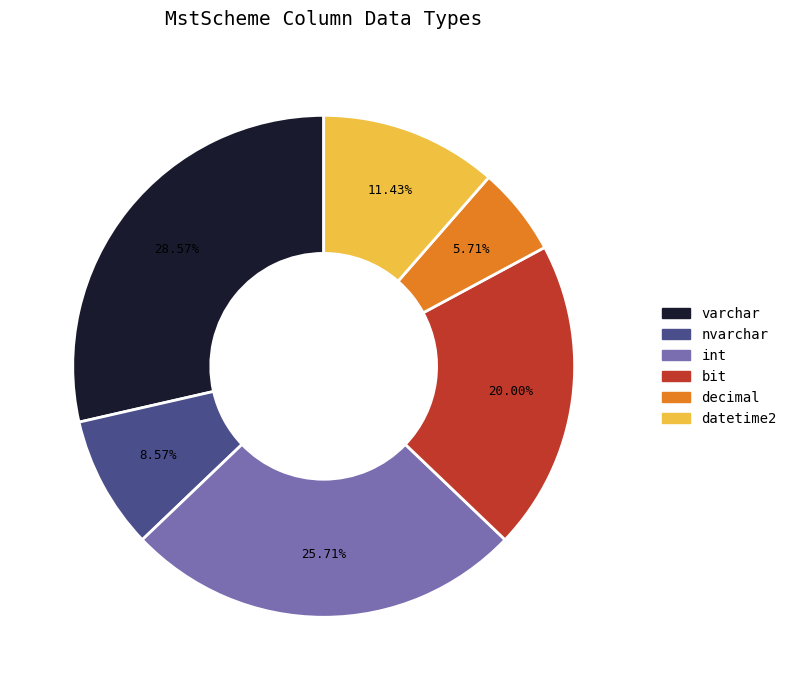

What is the smallest slice in the pie chart?

decimal